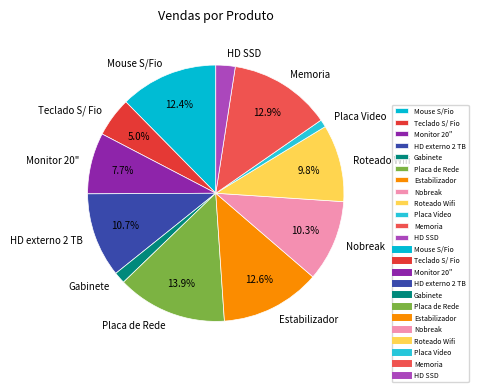

How many segments does this pie chart have?

12